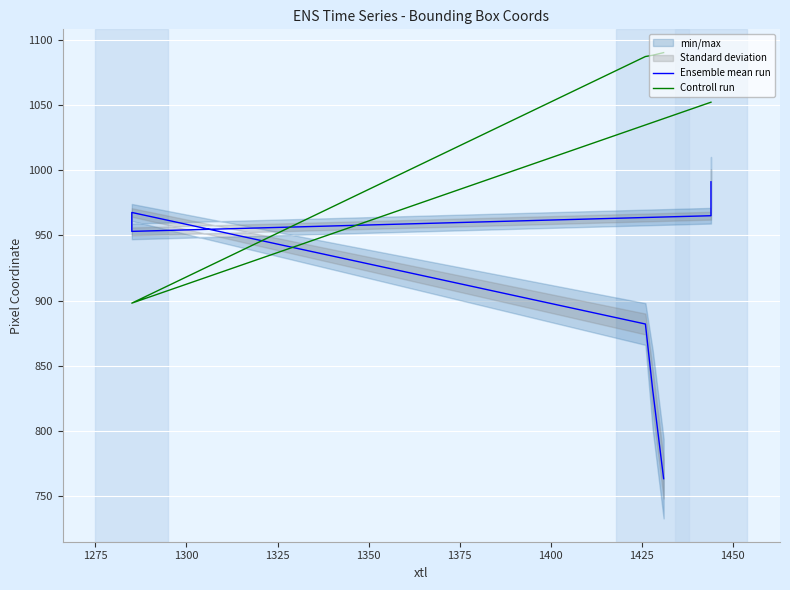

Which series has the largest range (max minus min)?

Ensemble mean run